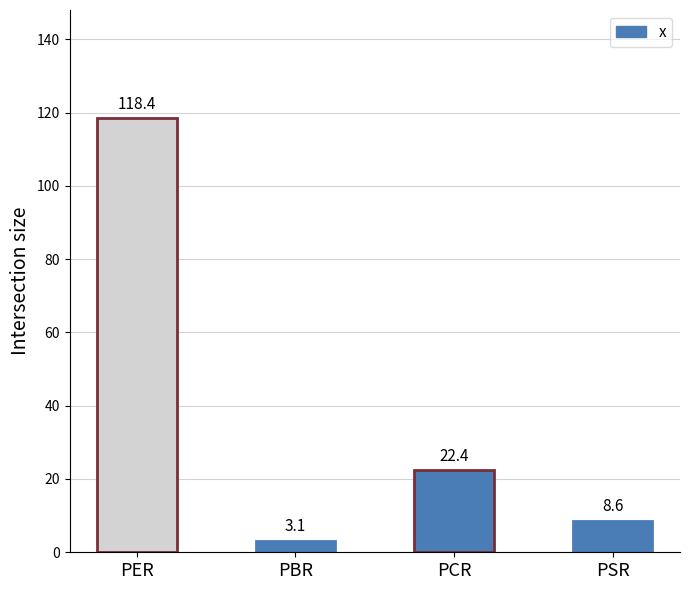

The chart shows a value of 3.1 at PBR. True or false?

True